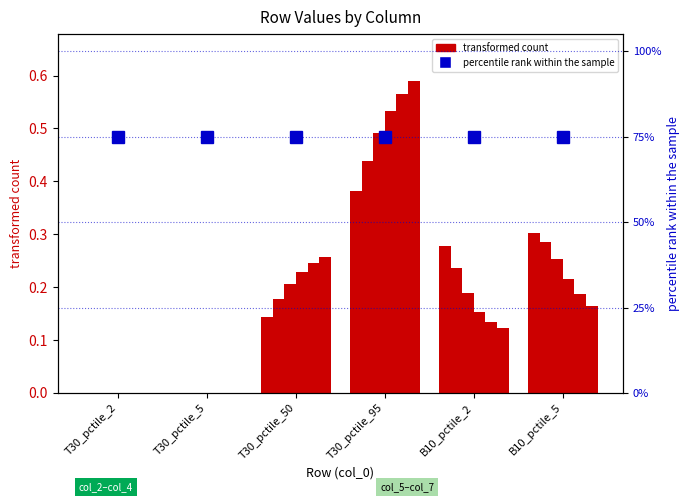

What is the approximate value of percentile rank within the sample at T30_pctile_2?

0.8